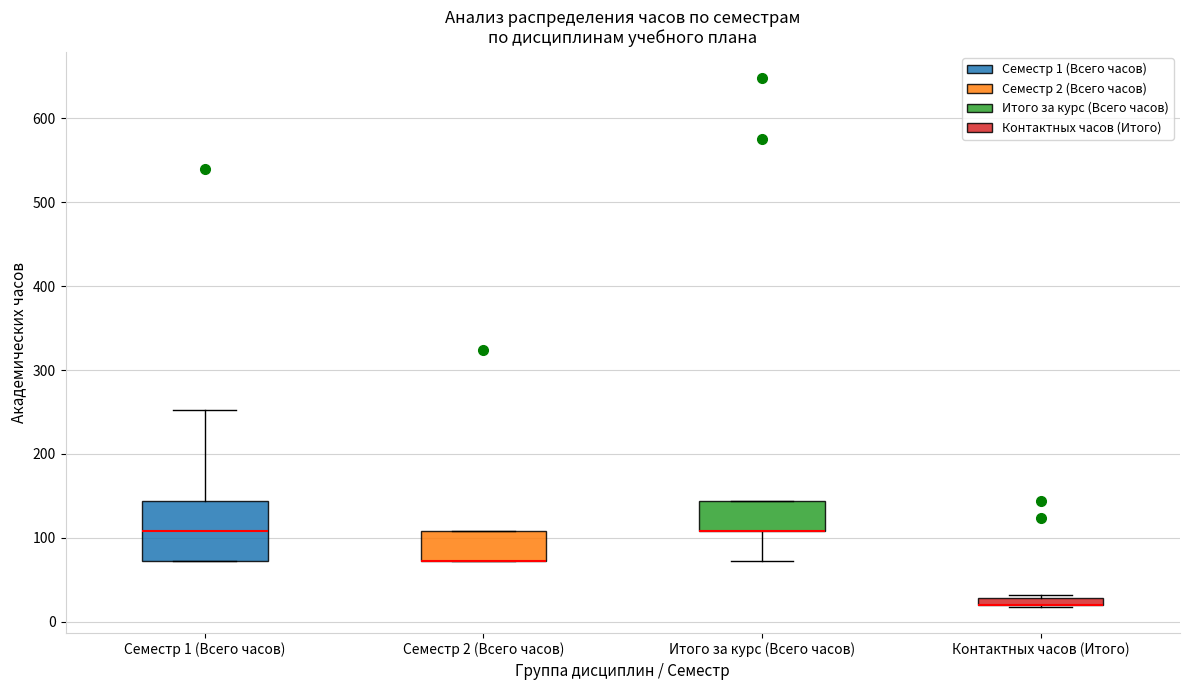

Where is the upper edge of the box for Контактных часов (Итого) on the y-axis? The values are not printed on the chart, so give them approximately, as read against the axis.

30